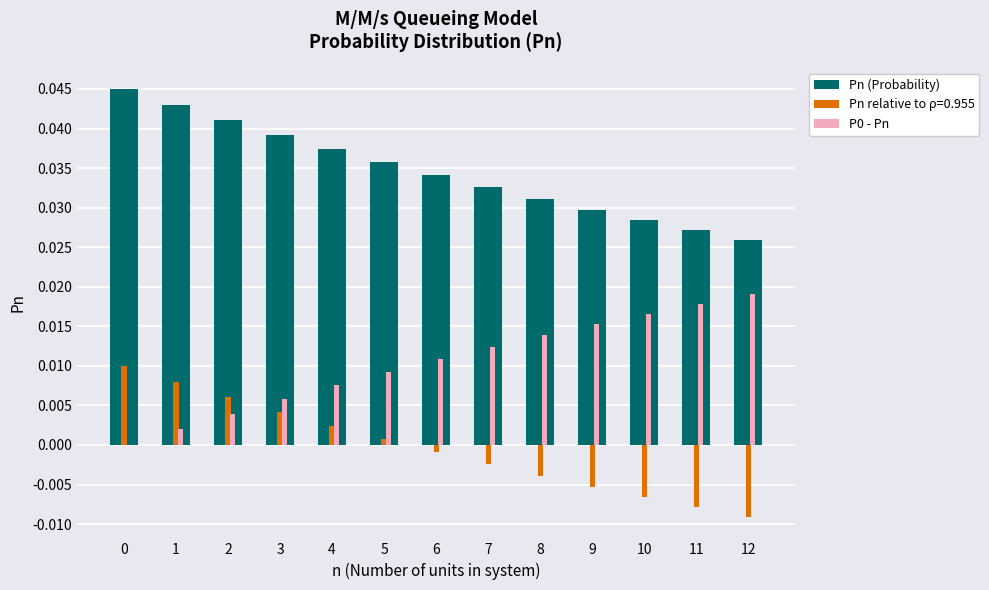

True or false: Pn relative to ρ=0.955 has a value of -0.0 at 11.

True